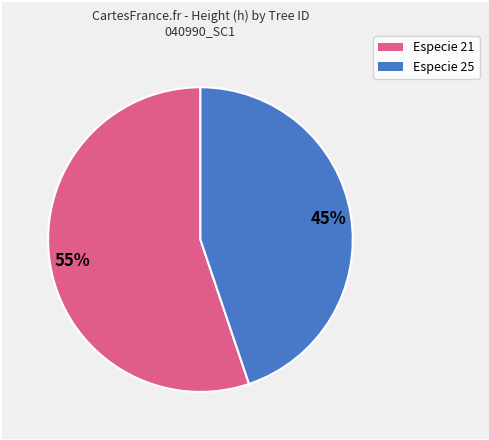

To the nearest percent, what is the average slice percentage?

50%